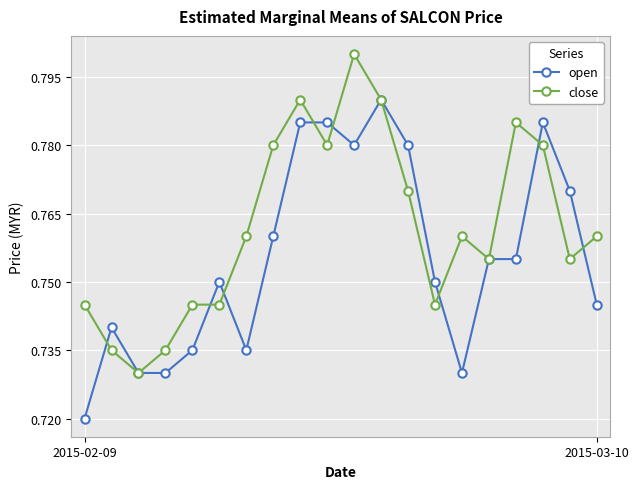

True or false: open has more than 0 points higher than both neighbors.

True